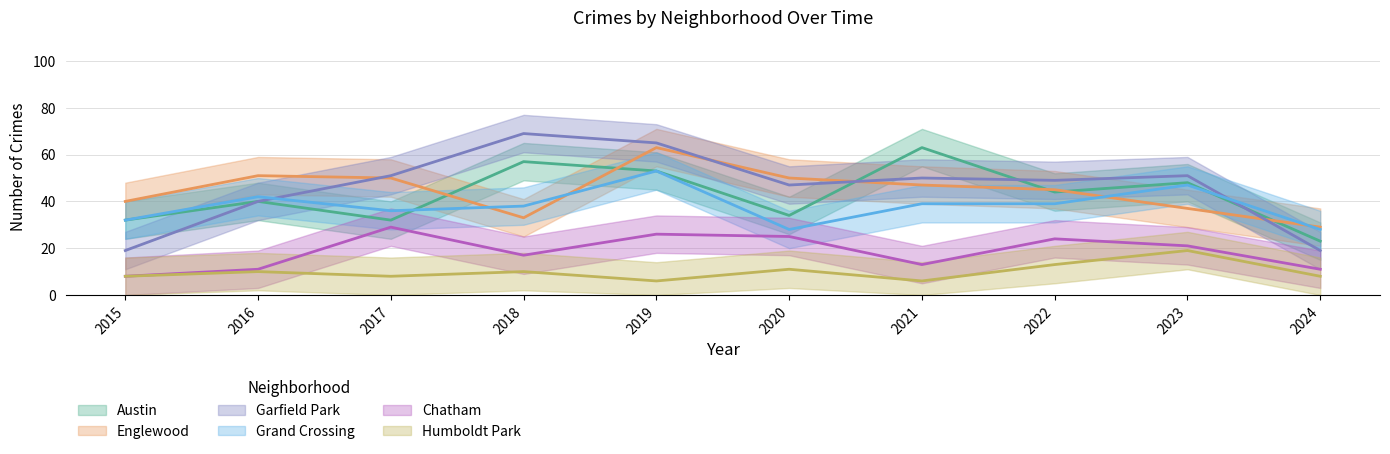

True or false: Humboldt Park and Garfield Park cross at least once.

False